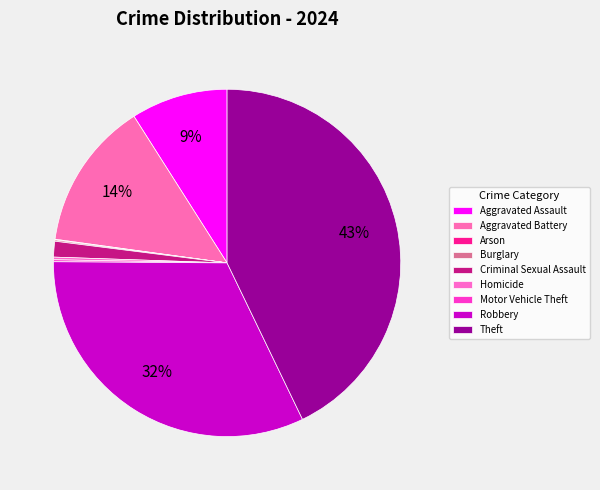

What is the smallest slice in the pie chart?

Arson